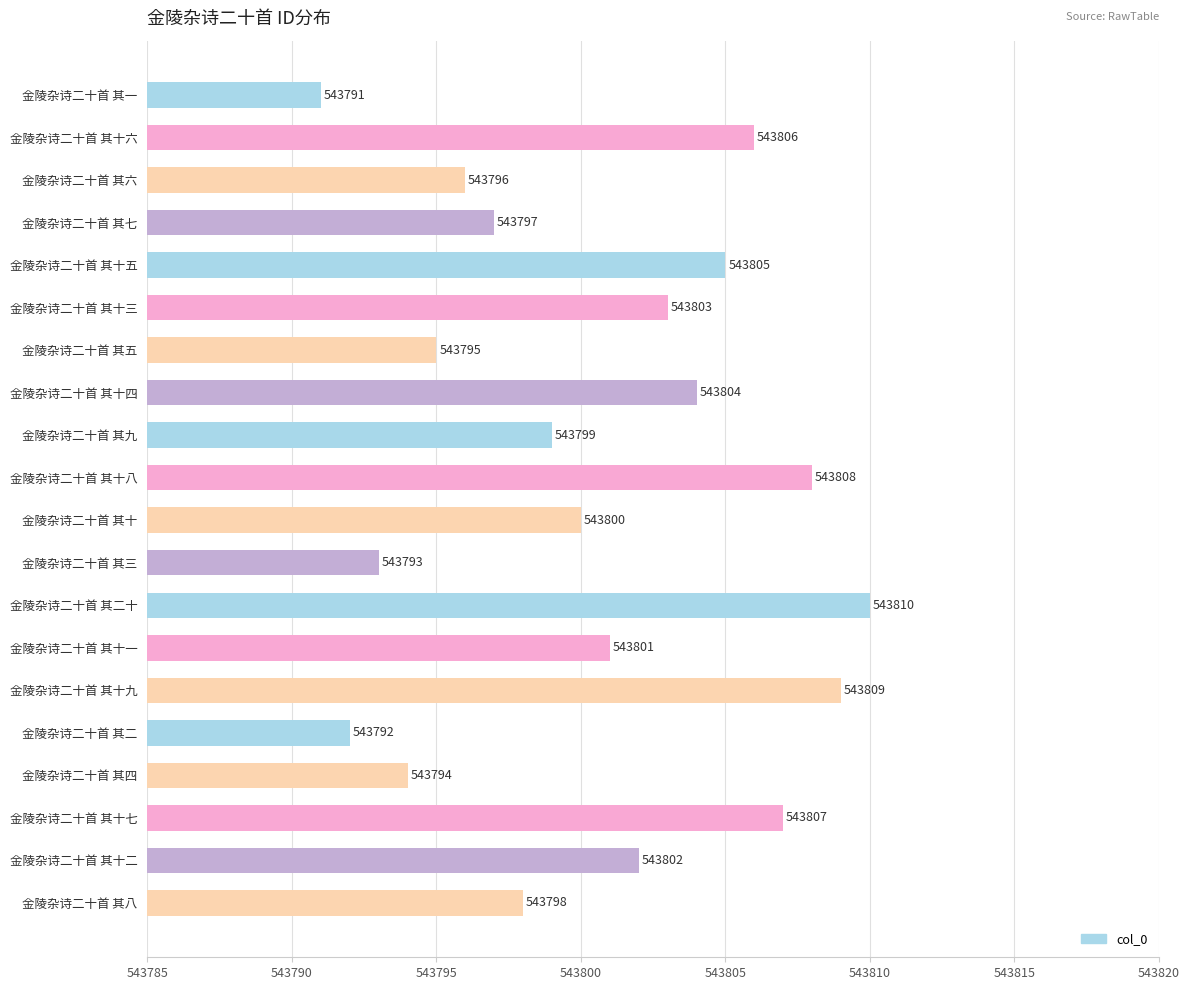

Reading bottom to top, what are all the values shown in this chart?

金陵杂诗二十首 其八=543798	金陵杂诗二十首 其十二=543802	金陵杂诗二十首 其十七=543807	金陵杂诗二十首 其四=543794	金陵杂诗二十首 其二=543792	金陵杂诗二十首 其十九=543809	金陵杂诗二十首 其十一=543801	金陵杂诗二十首 其二十=543810	金陵杂诗二十首 其三=543793	金陵杂诗二十首 其十=543800	金陵杂诗二十首 其十八=543808	金陵杂诗二十首 其九=543799	金陵杂诗二十首 其十四=543804	金陵杂诗二十首 其五=543795	金陵杂诗二十首 其十三=543803	金陵杂诗二十首 其十五=543805	金陵杂诗二十首 其七=543797	金陵杂诗二十首 其六=543796	金陵杂诗二十首 其十六=543806	金陵杂诗二十首 其一=543791